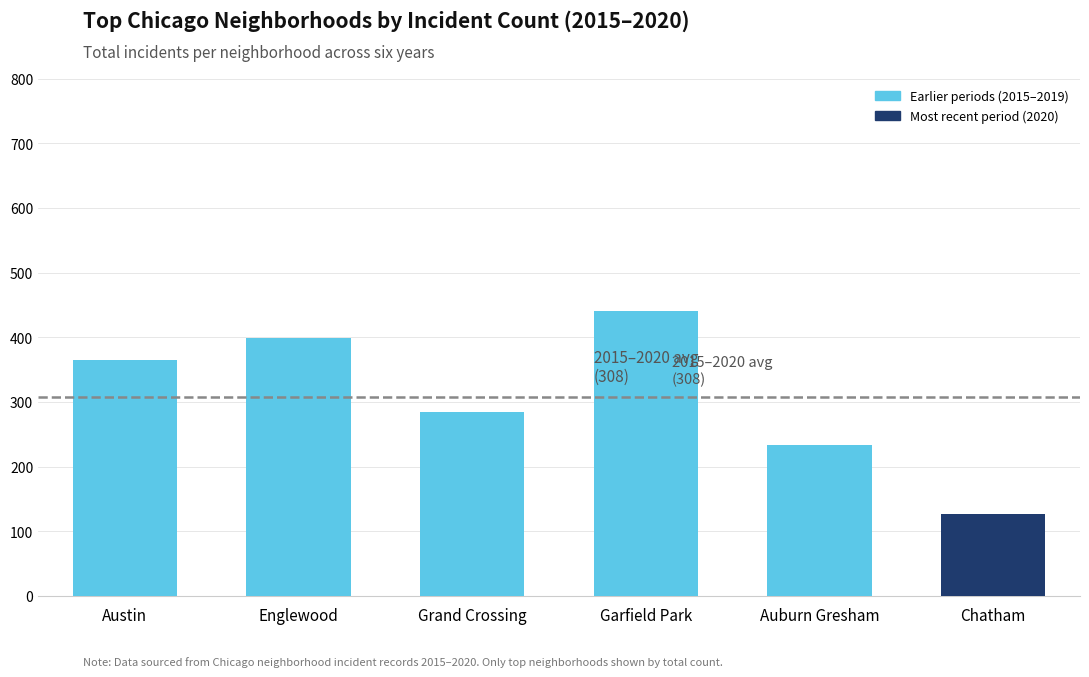

The value at Auburn Gresham is 234. True or false?

True